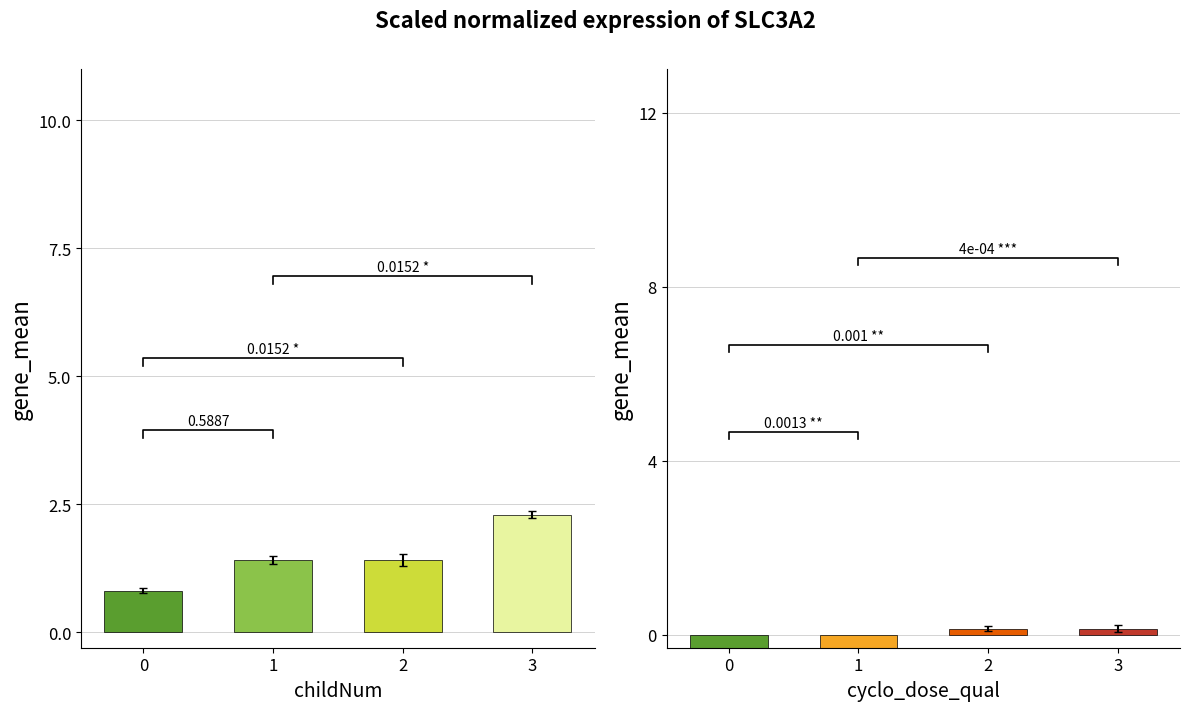

Is the value of key at 2 greater than the value of functionId at 0?

Yes